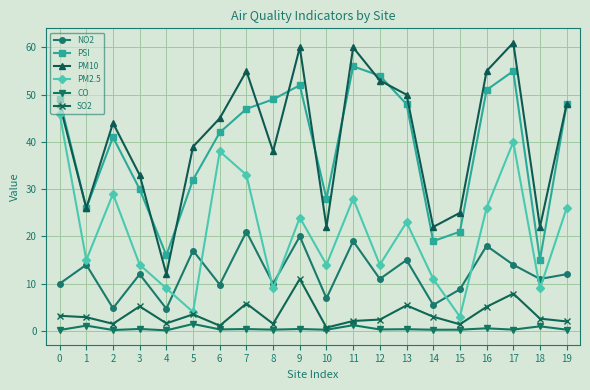

What is the value of the CO point at the 14th from the left?

0.4